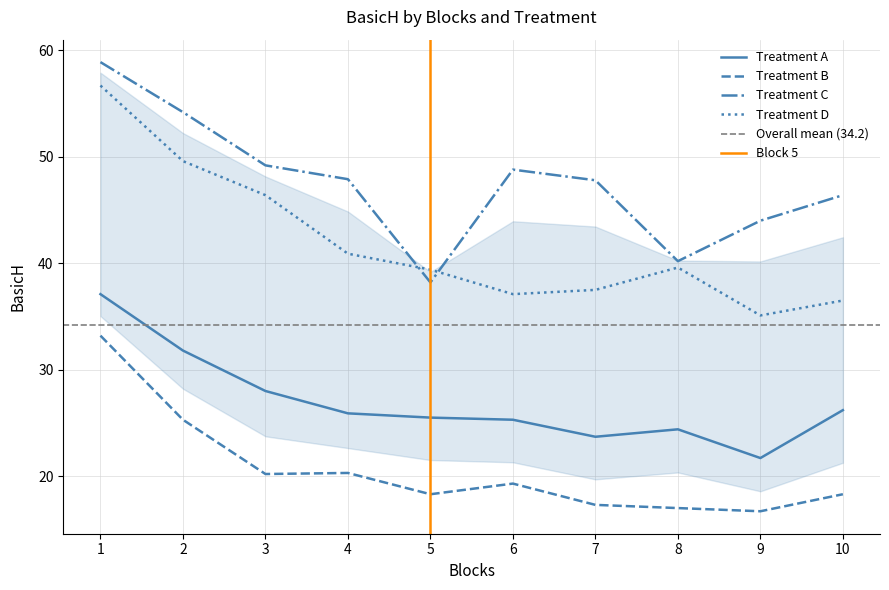

Does the chart display data point markers on the line(s)?

No